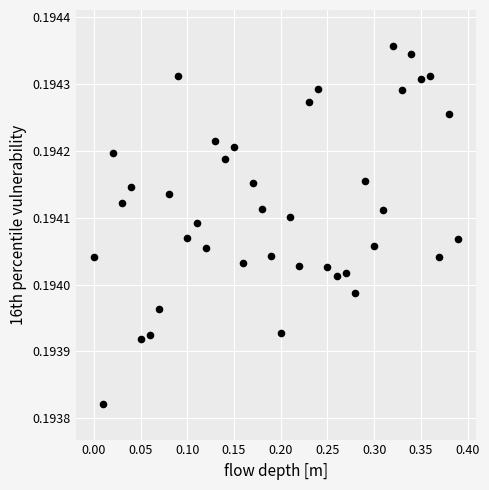

What is the range of X values (max minus min)?

0.4